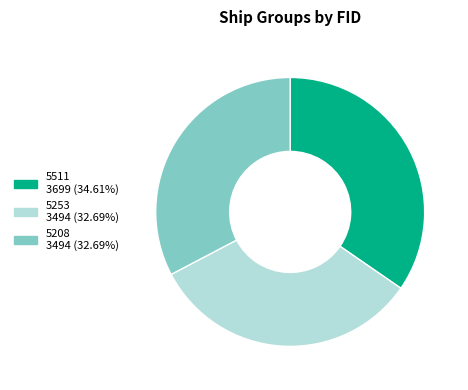

The 5511 slice represents 42% of the pie. True or false?

False